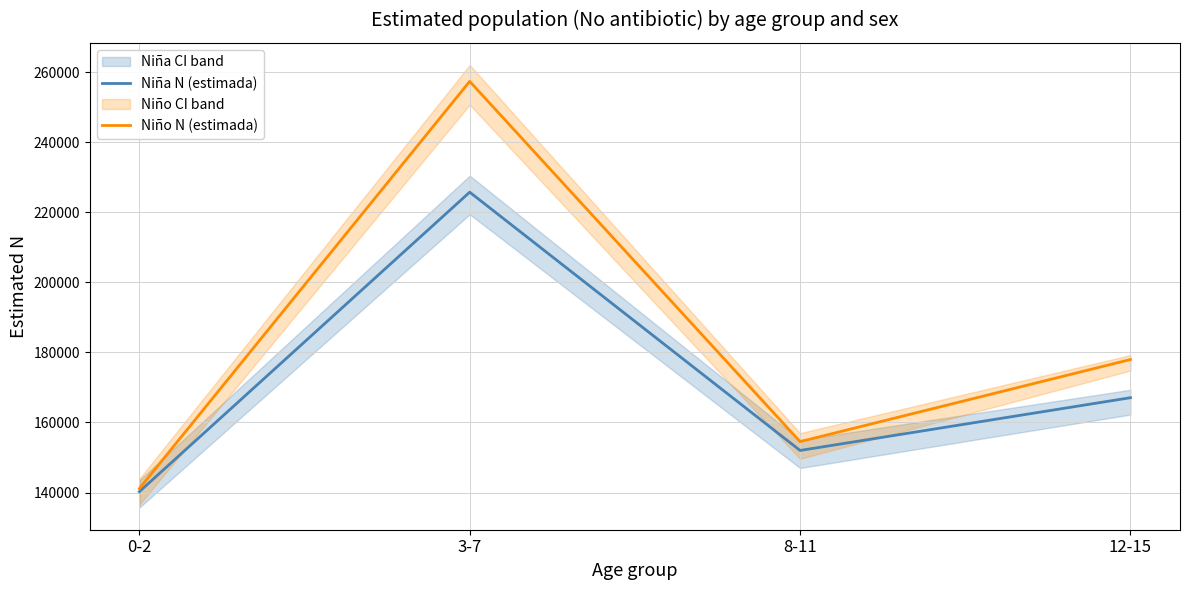

Rank the series at 8-11 from highest to lowest value.

Niño N (estimada), Niña N (estimada)